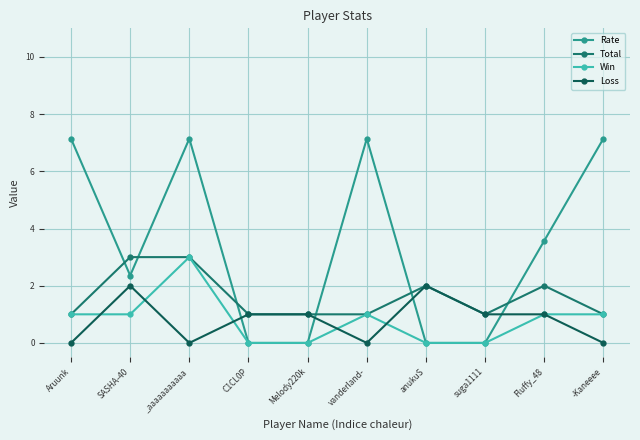

Does the chart display data point markers on the line(s)?

Yes